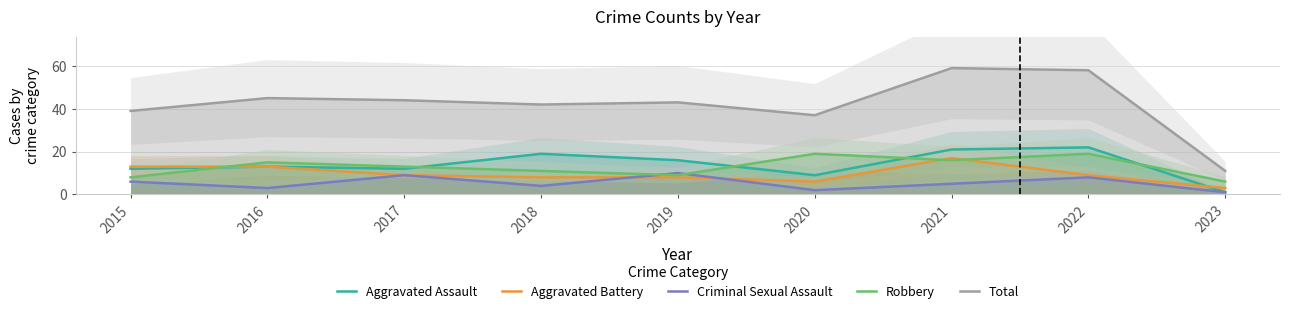

After their last crossing, which series has the higher values: Aggravated Battery or Aggravated Assault?

Aggravated Battery